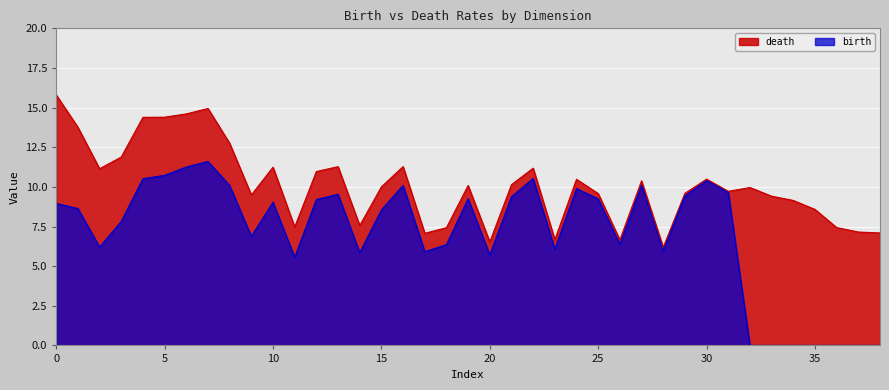

How many lines are shown in the chart?

2